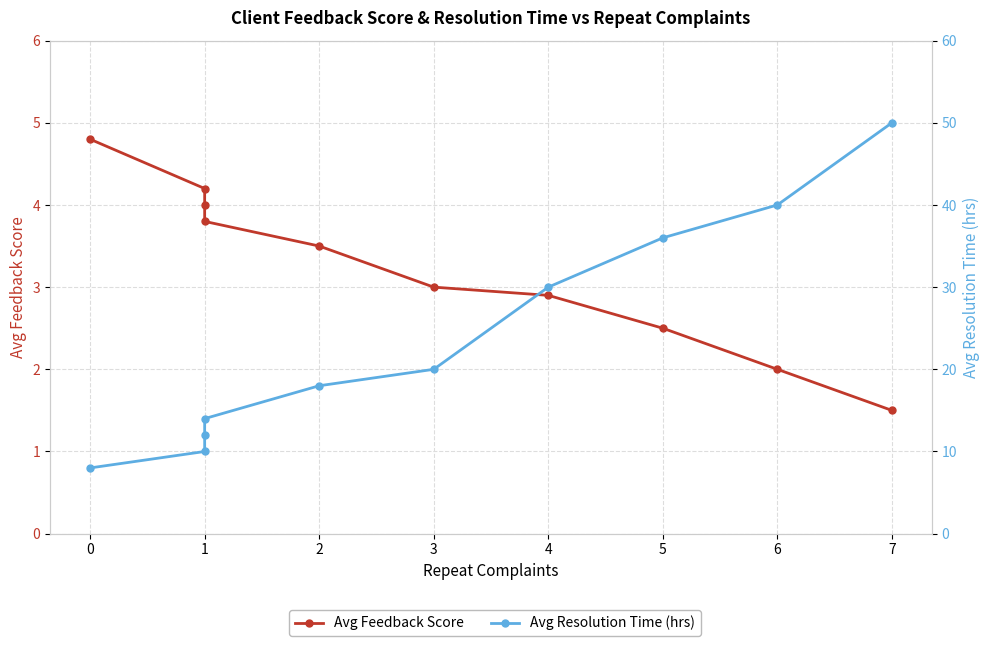

Between 0 and 6, which series saw the biggest shift?

Avg Resolution Time (hrs)